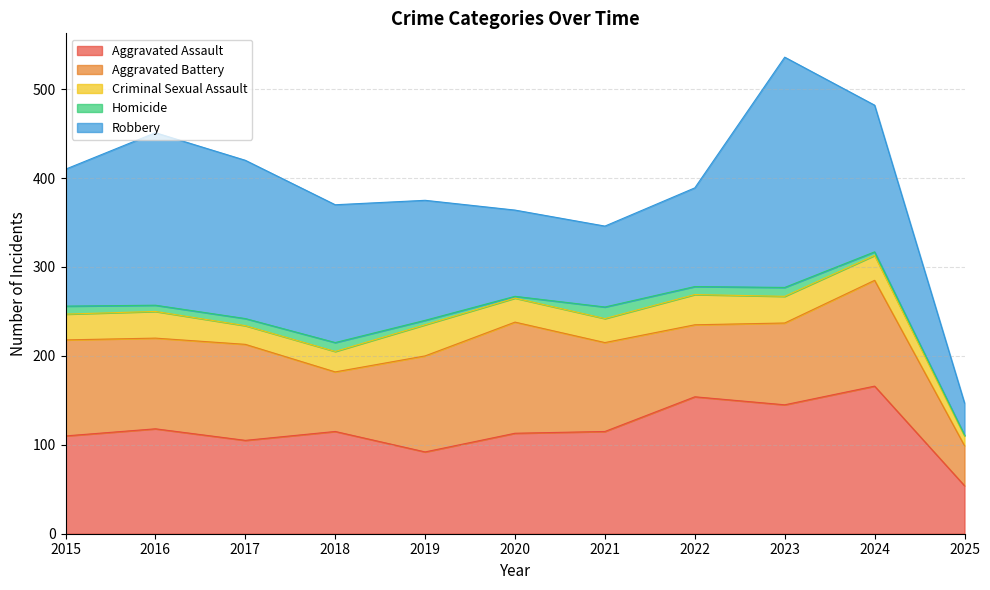

Is the value of Homicide at 2018 greater than the value of Aggravated Assault at 2016?

No